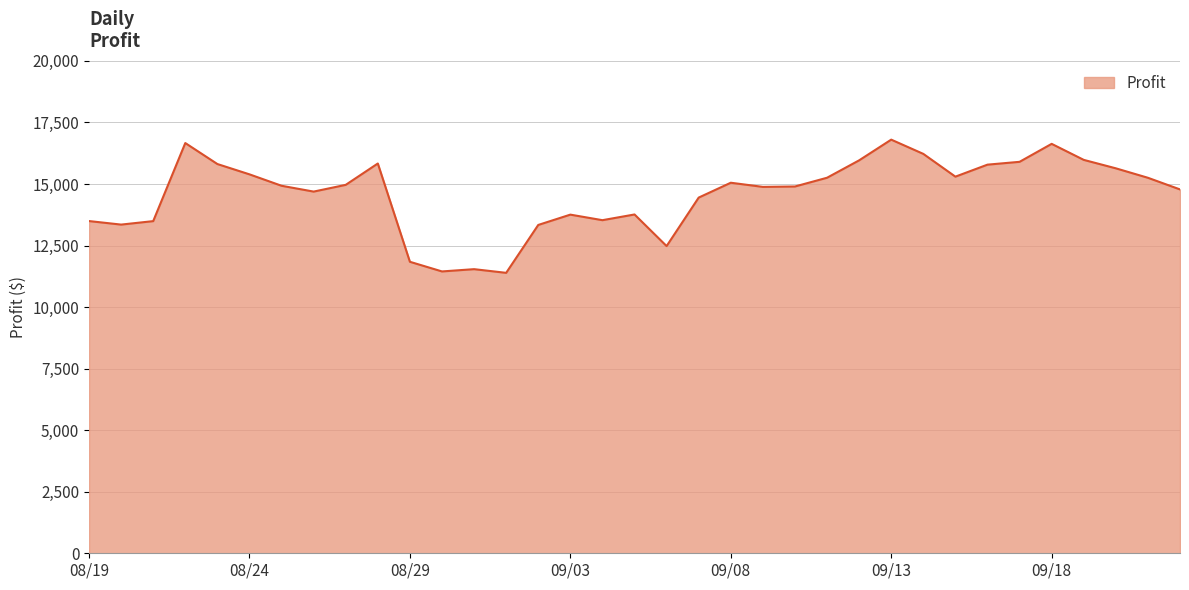

How many lines are shown in the chart?

1